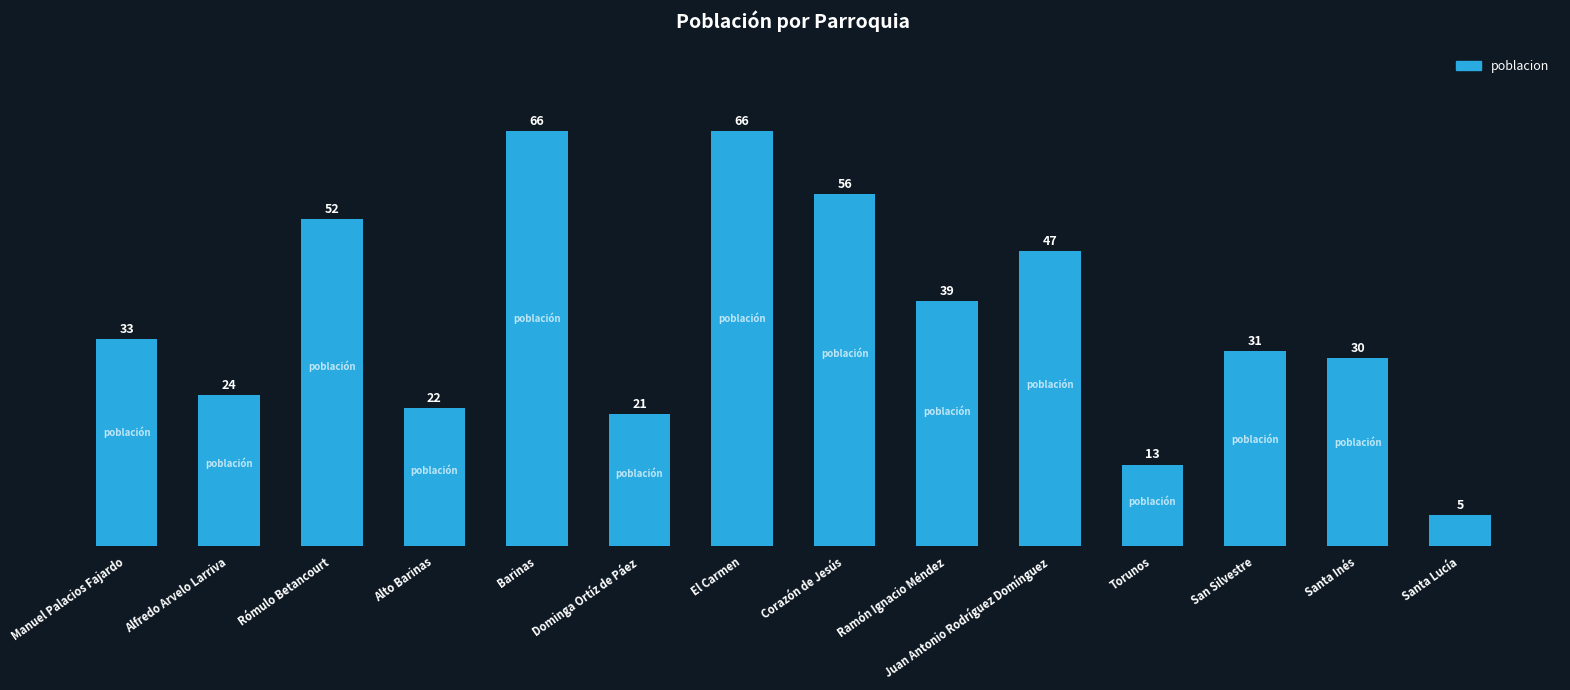

What is the maximum value shown in the chart?

66